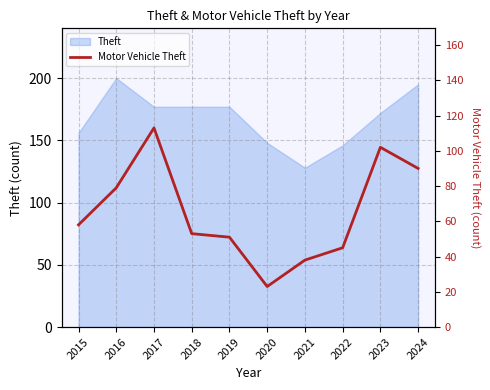

Does the chart have visible grid lines?

Yes